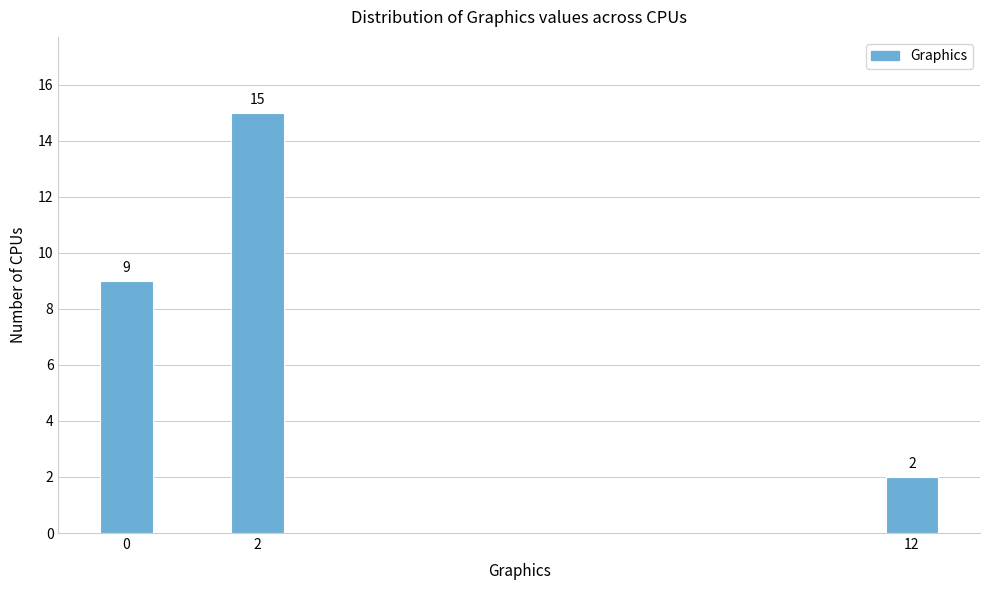

Reading left to right, transcribe all the data shown in this chart.

0=9	2=15	12=2